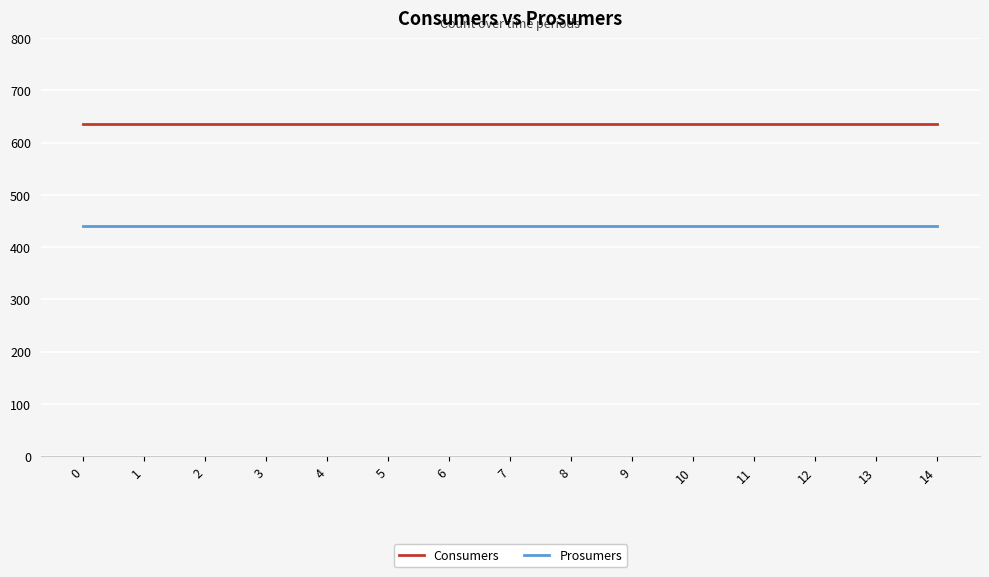

What is the spread (max minus min) of values at 0?

195